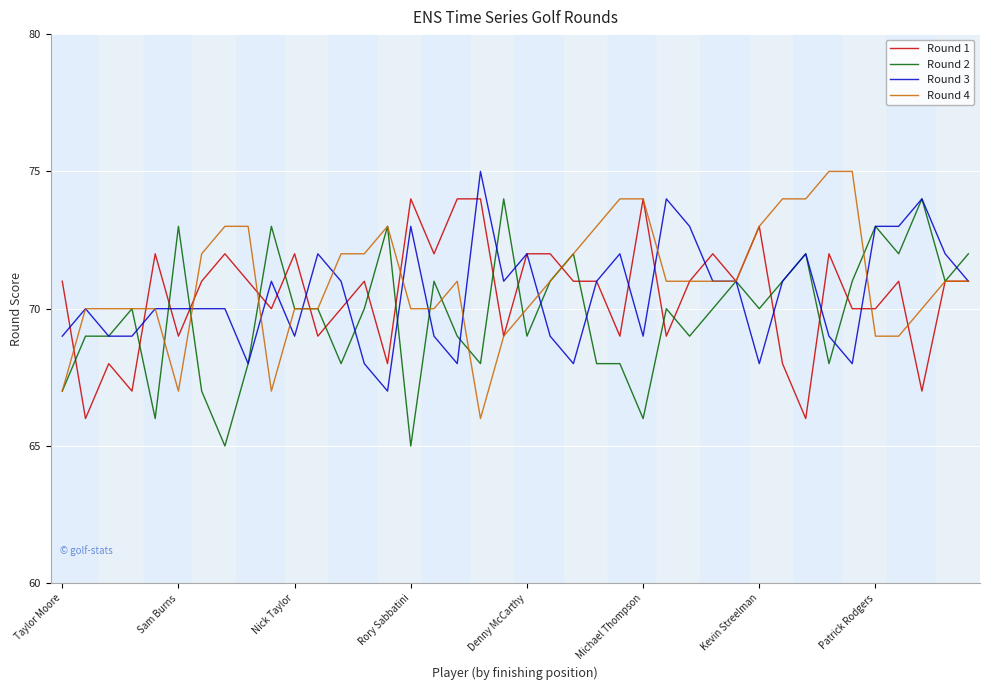

What is the maximum value shown in the chart?

75